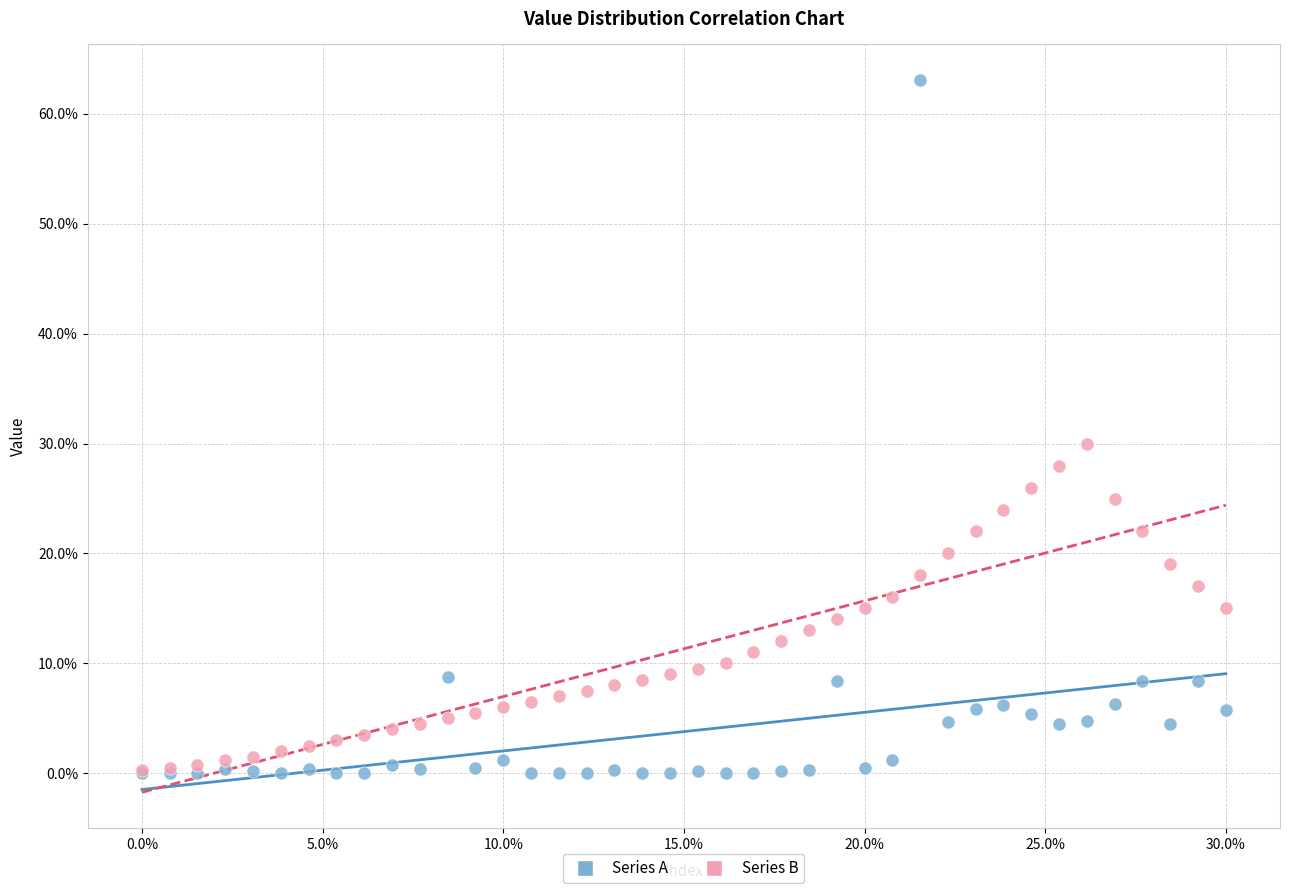

Which series has the widest spread of Y values?

Series A